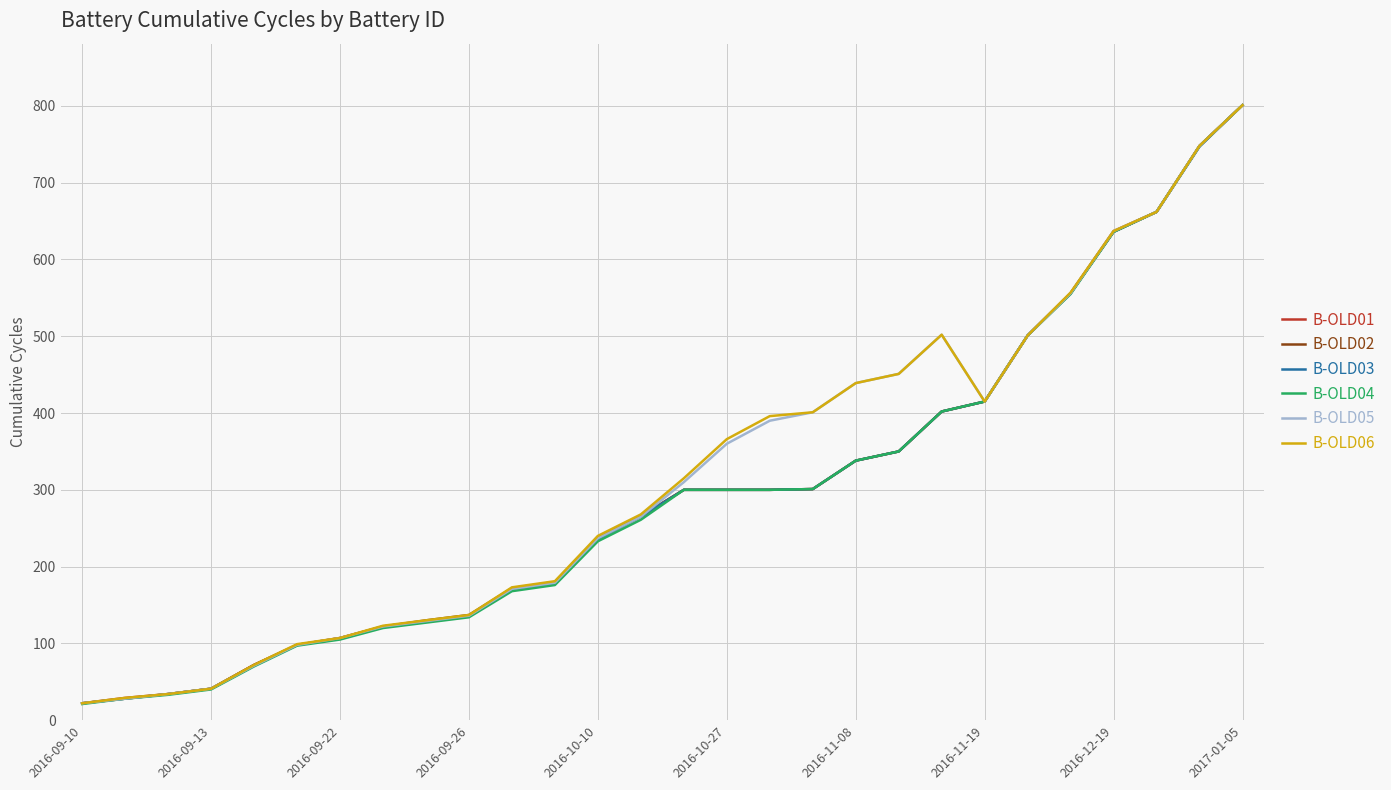

What is the minimum value shown in the chart?

21